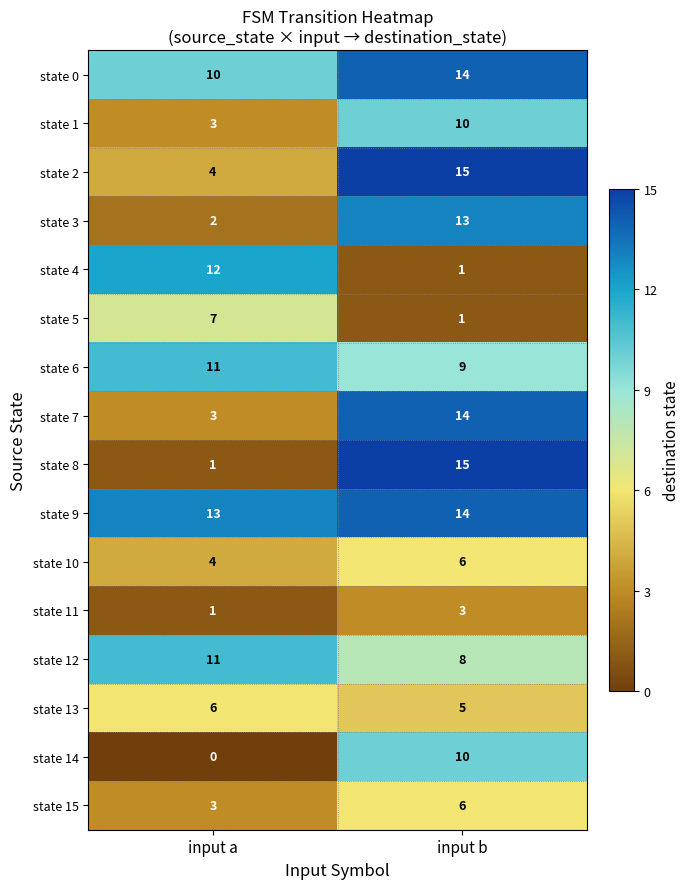

Is it true that state 12 equals 8 at input b?

True